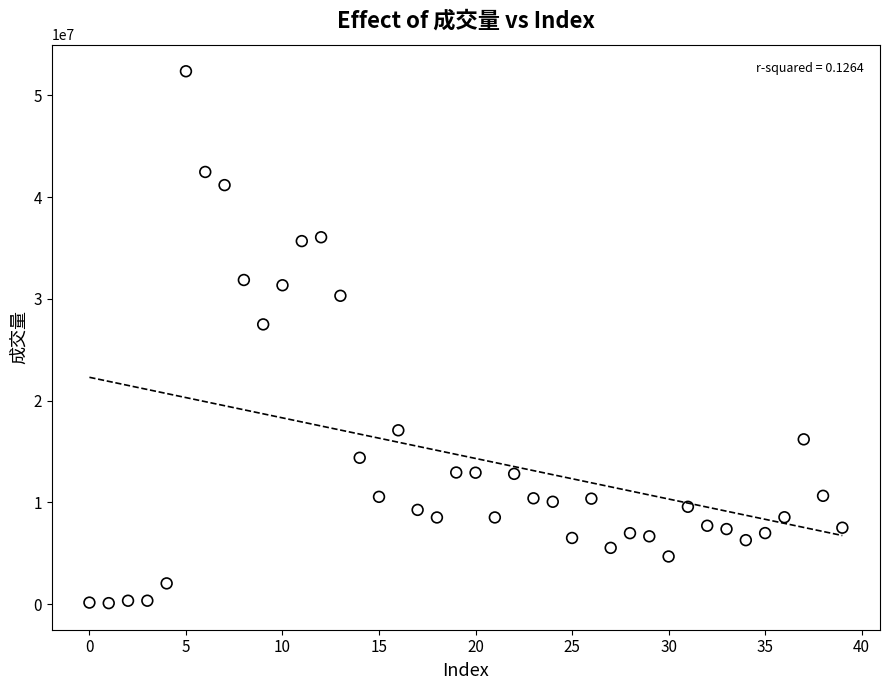

What is the range of Y values (max minus min)?

52253158